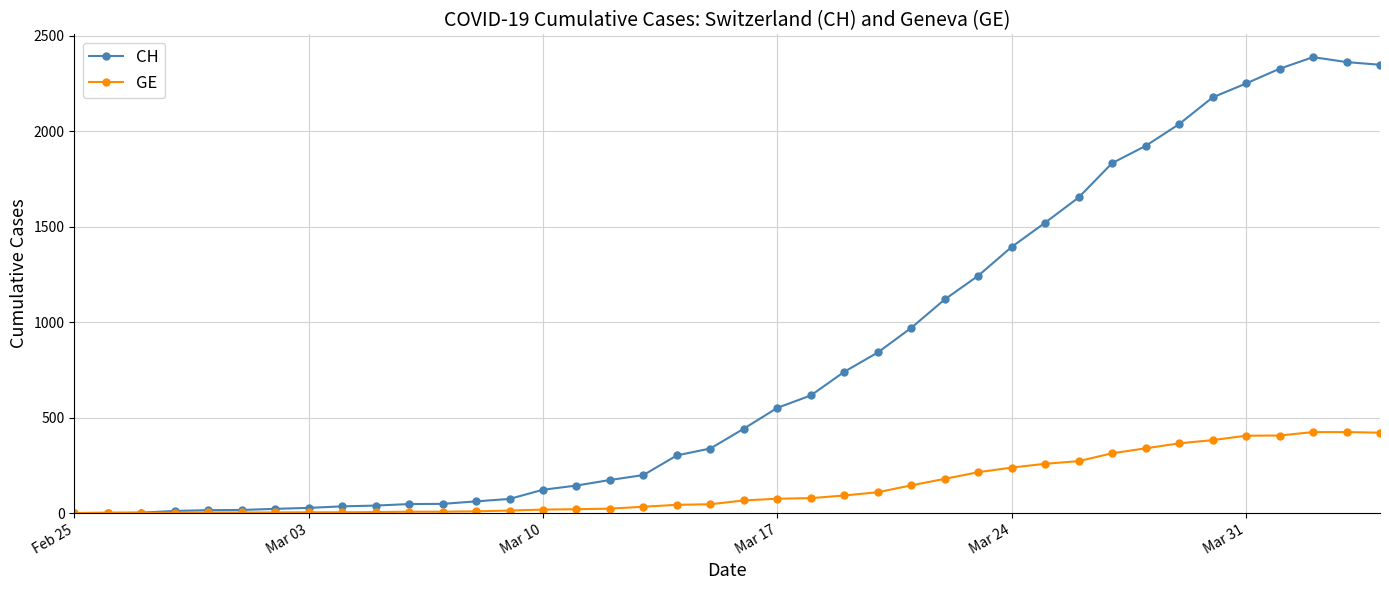

Which series has the widest spread of values?

CH